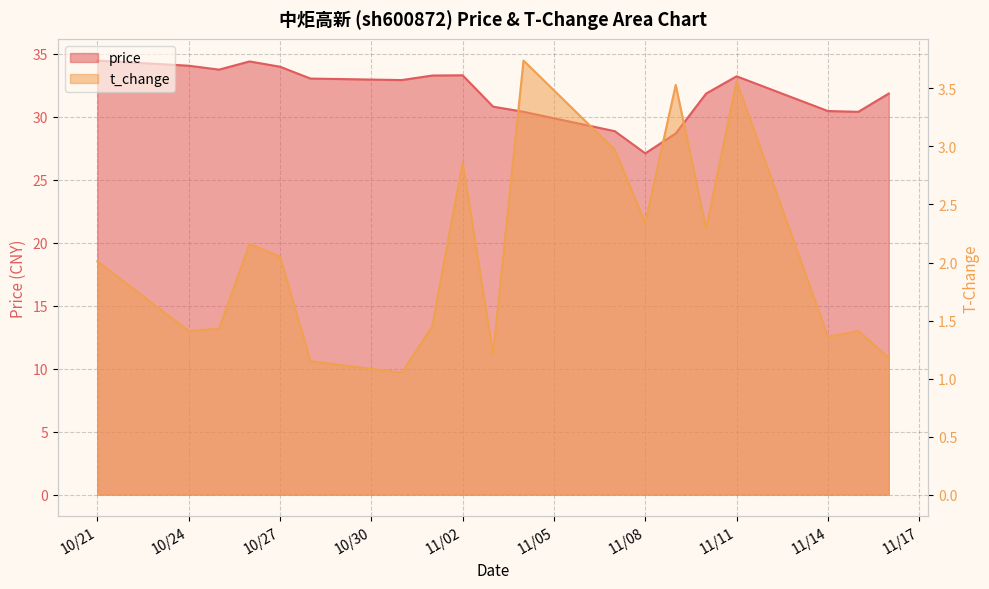

The price series shows 15.5 at 2022-11-03. True or false?

False